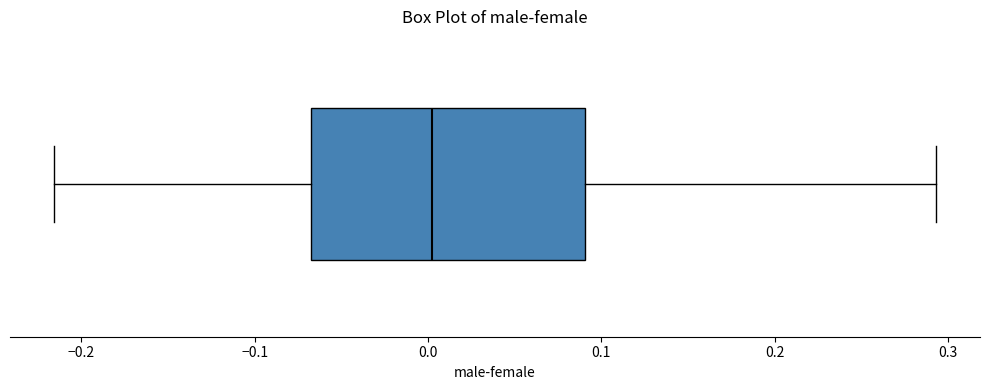

Read this box plot against the x-axis: the position of the median line, the range covered by the box, and the ends of both whiskers. The values are not printed on the chart, so give them approximately, as read against the axis.

median 0.00, box -0.07 to 0.09, whiskers -0.22 to 0.29